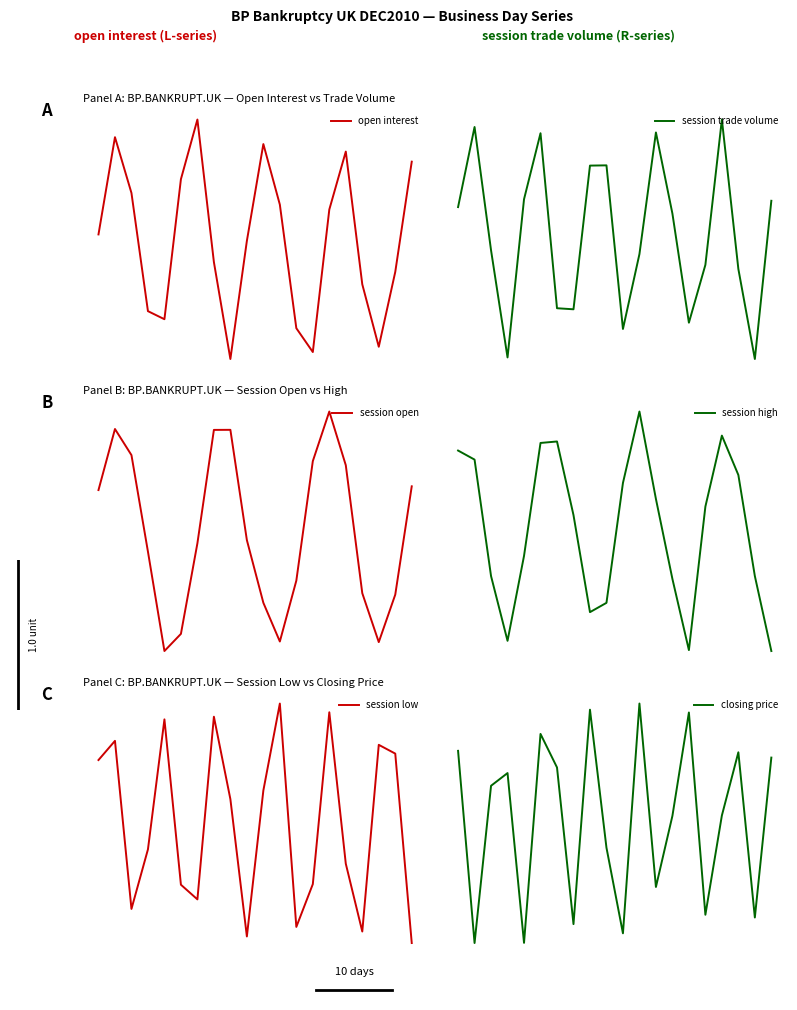

Rank the series by their maximum value, from highest to lowest.

session open, session high, open interest, session trade volume, session low, closing price